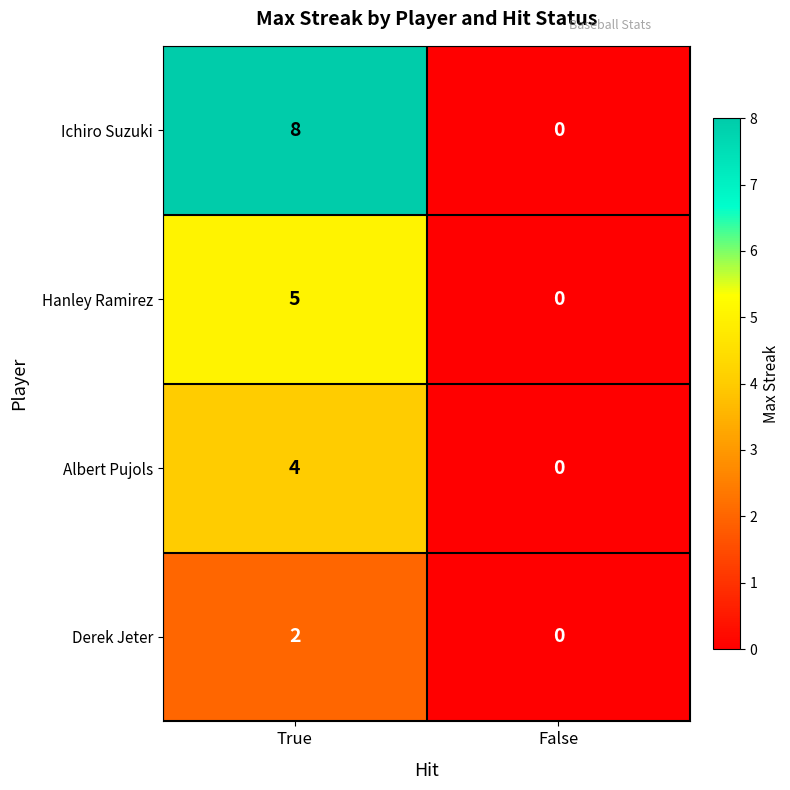

At how many categories does at least one series exceed 4?

1